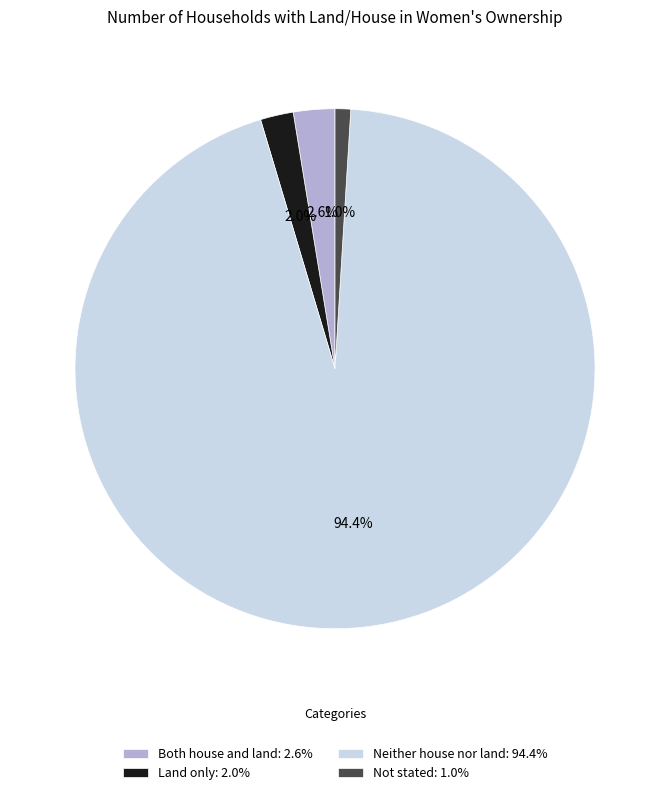

Between Land only: 2.0% and Not stated: 1.0%, which is larger?

Land only: 2.0%